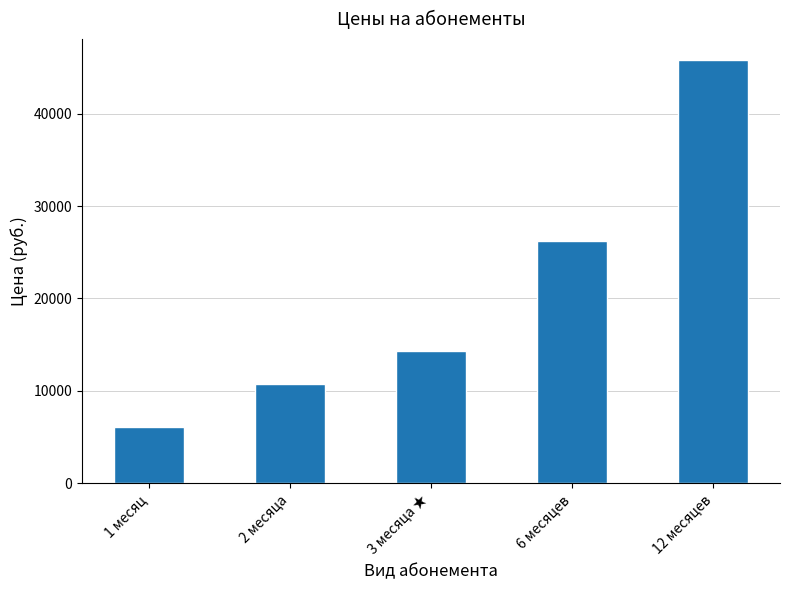

What is the difference between the maximum and minimum values?

39690